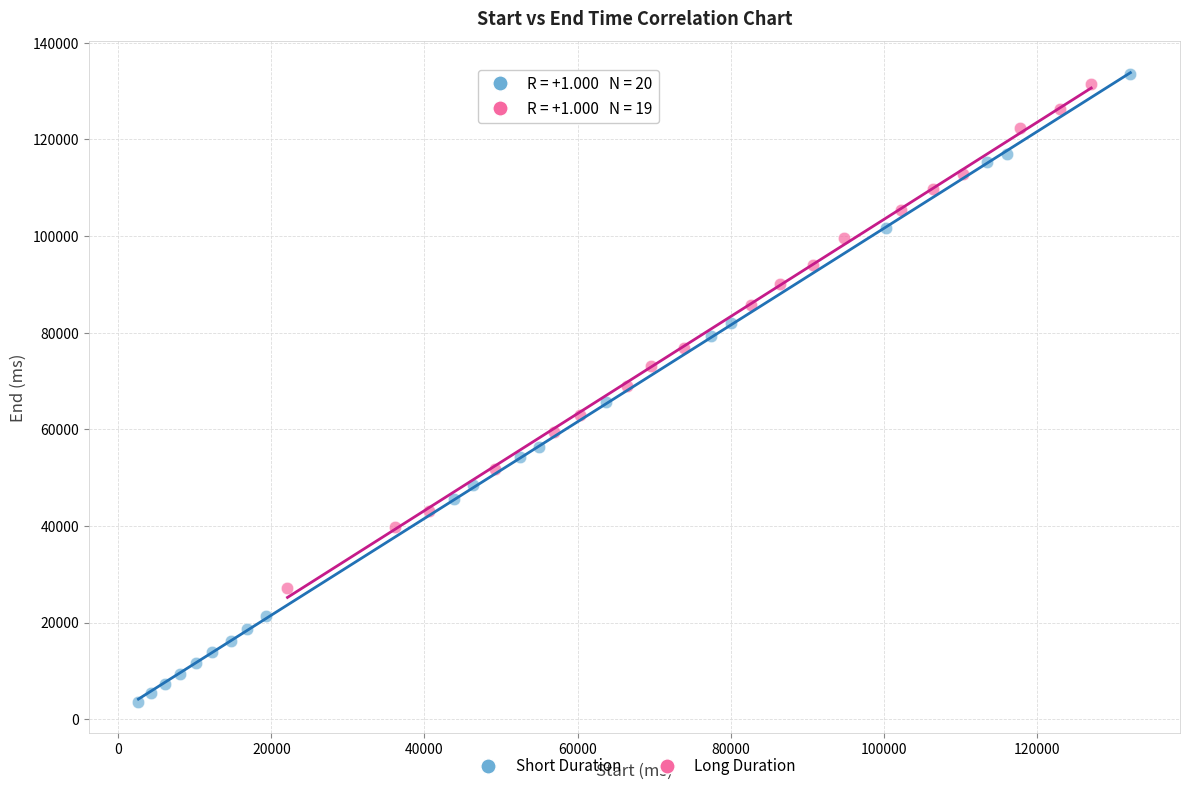

Which series has the largest Y range (max minus min)?

Short Duration